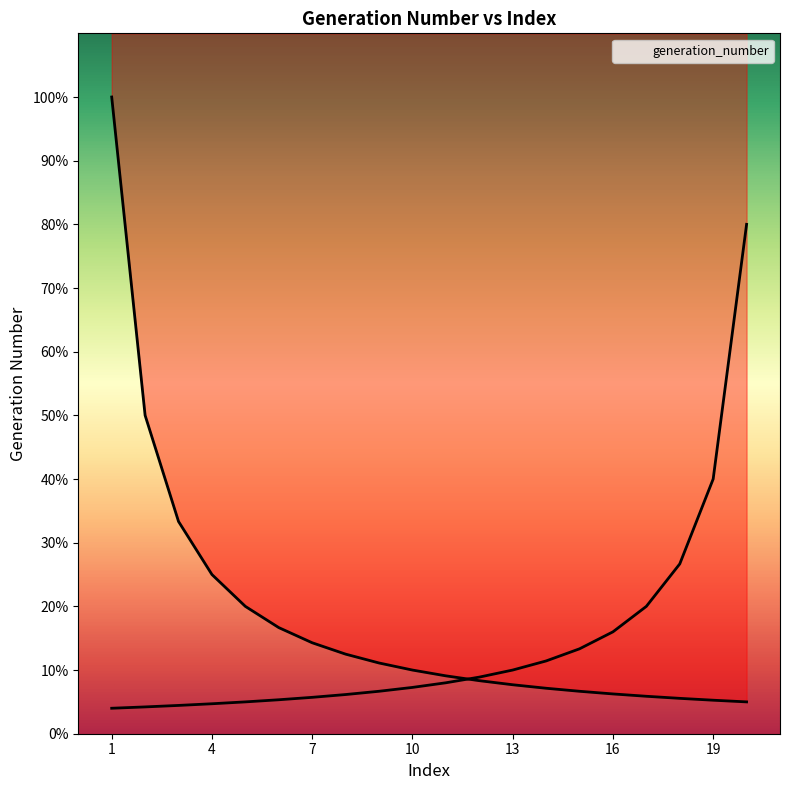

Count the number of data series in this chart.

1